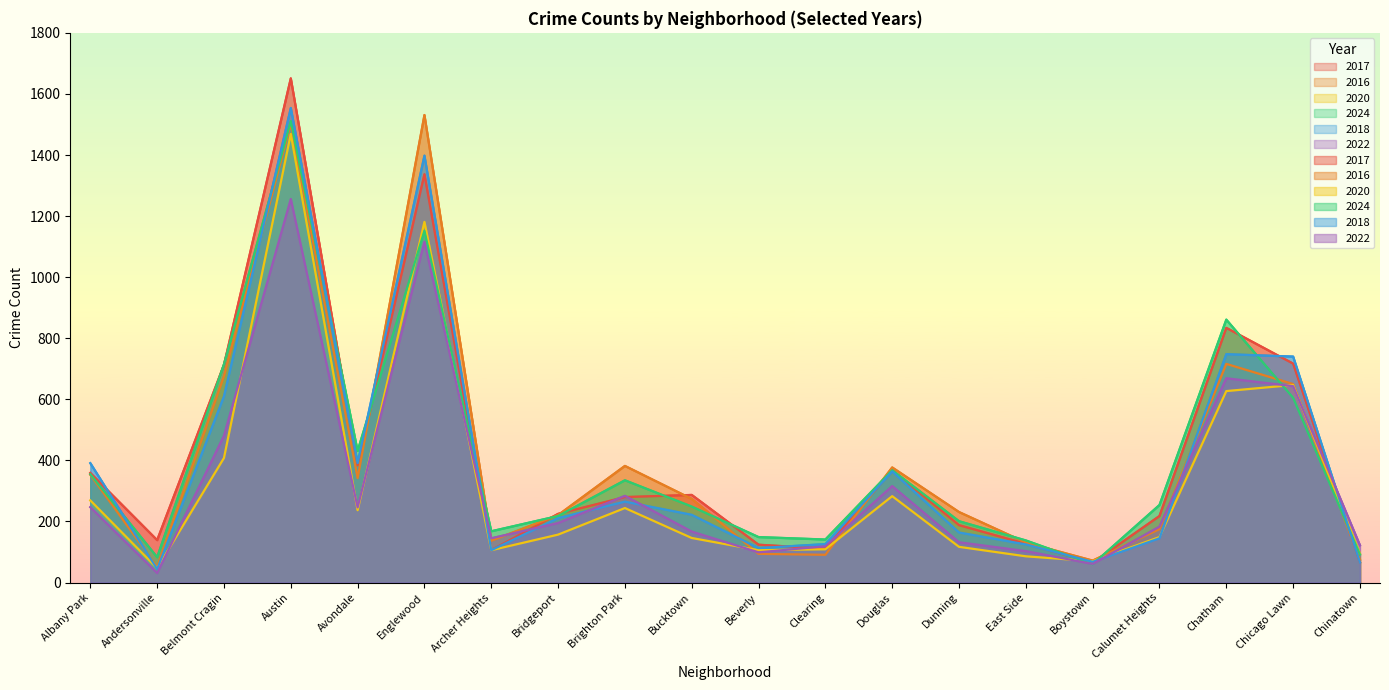

Read the 2022 value at Albany Park.

247